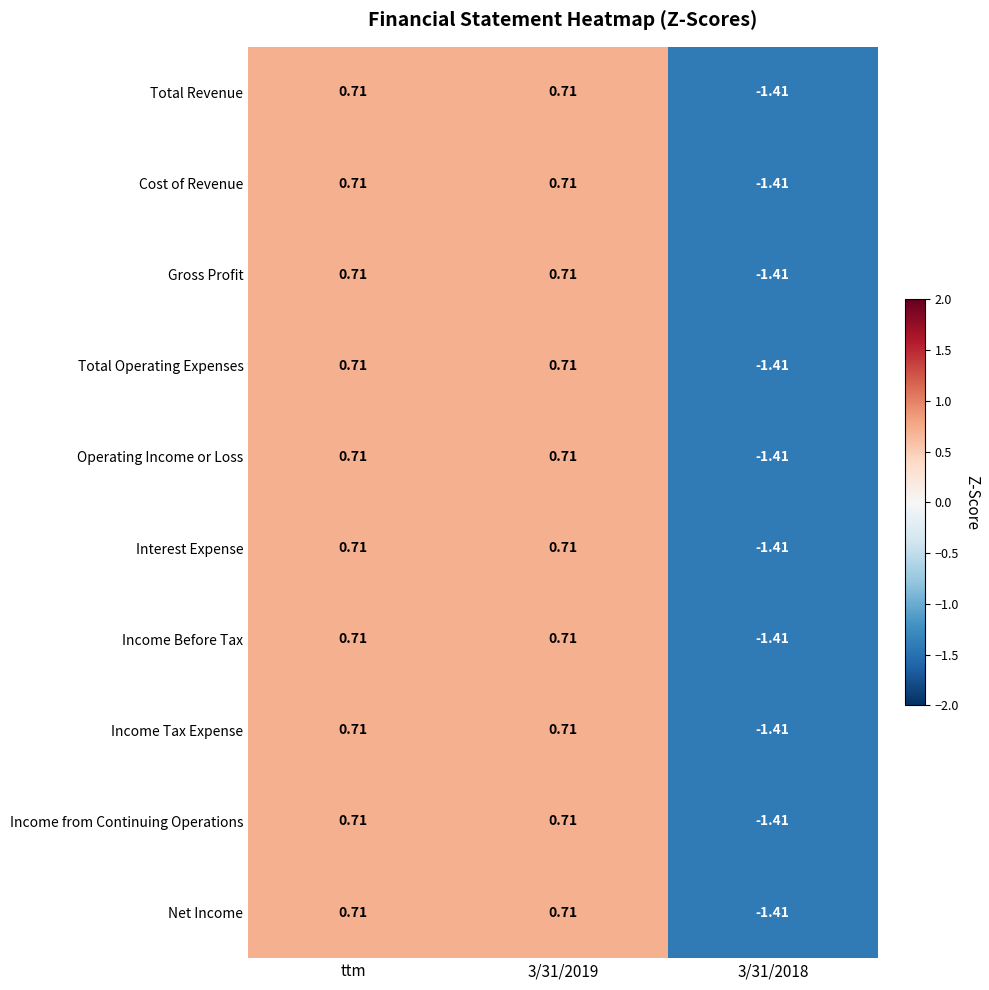

How many data points in Total Revenue are less than 0?

1